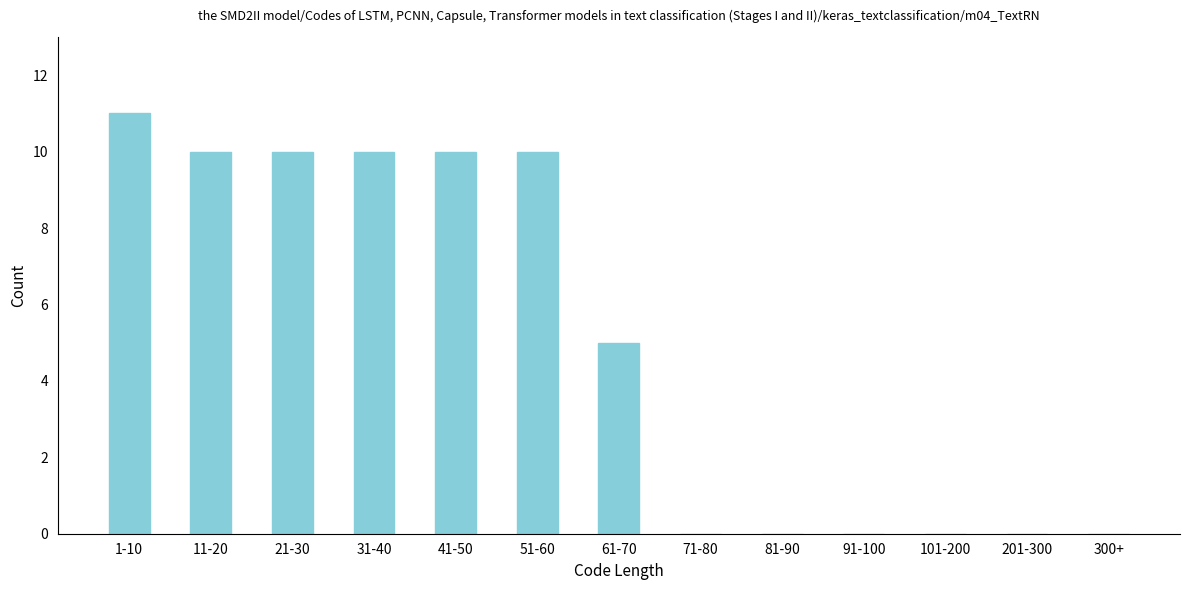

Reading right to left, transcribe all the data shown in this chart.

300+=0	201-300=0	101-200=0	91-100=0	81-90=0	71-80=0	61-70=5	51-60=10	41-50=10	31-40=10	21-30=10	11-20=10	1-10=11